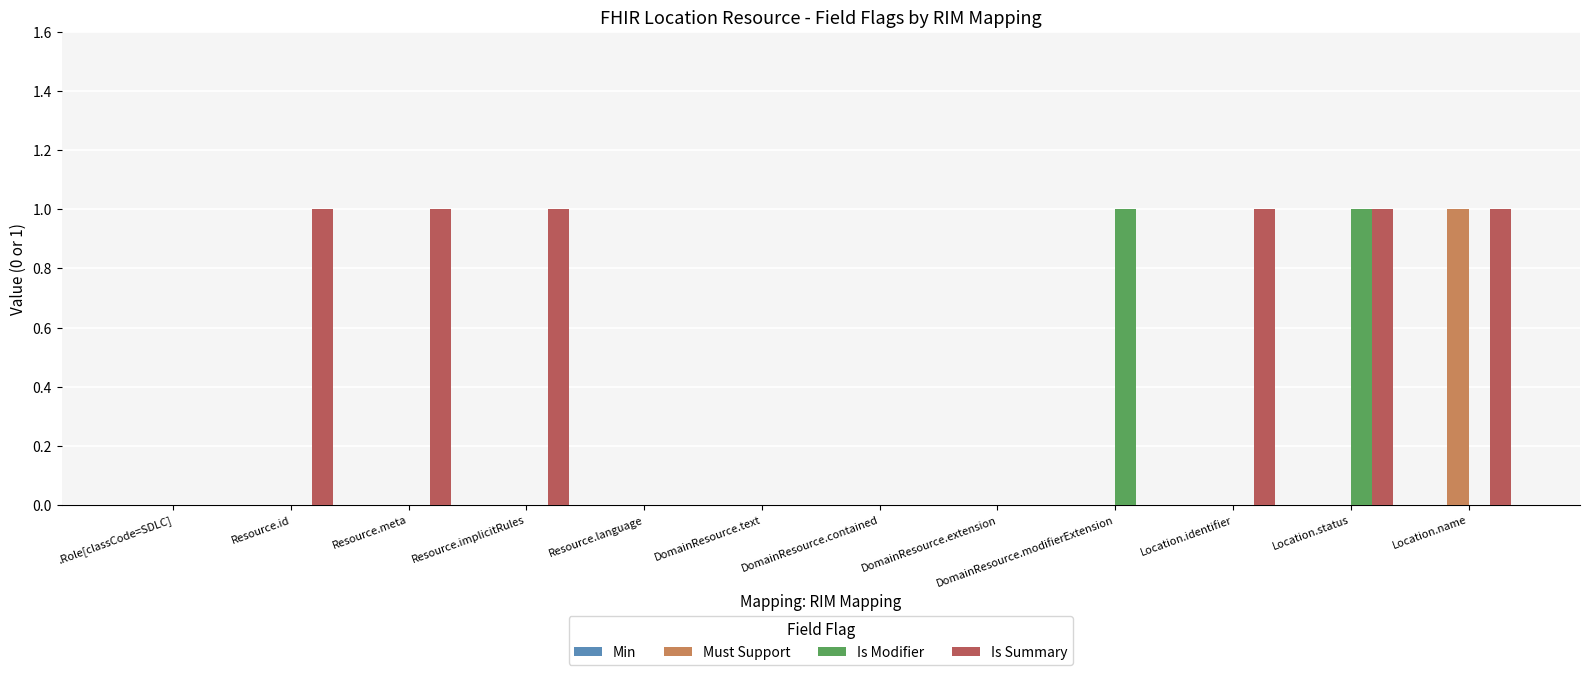

Which series has the largest total across all categories?

Is Summary